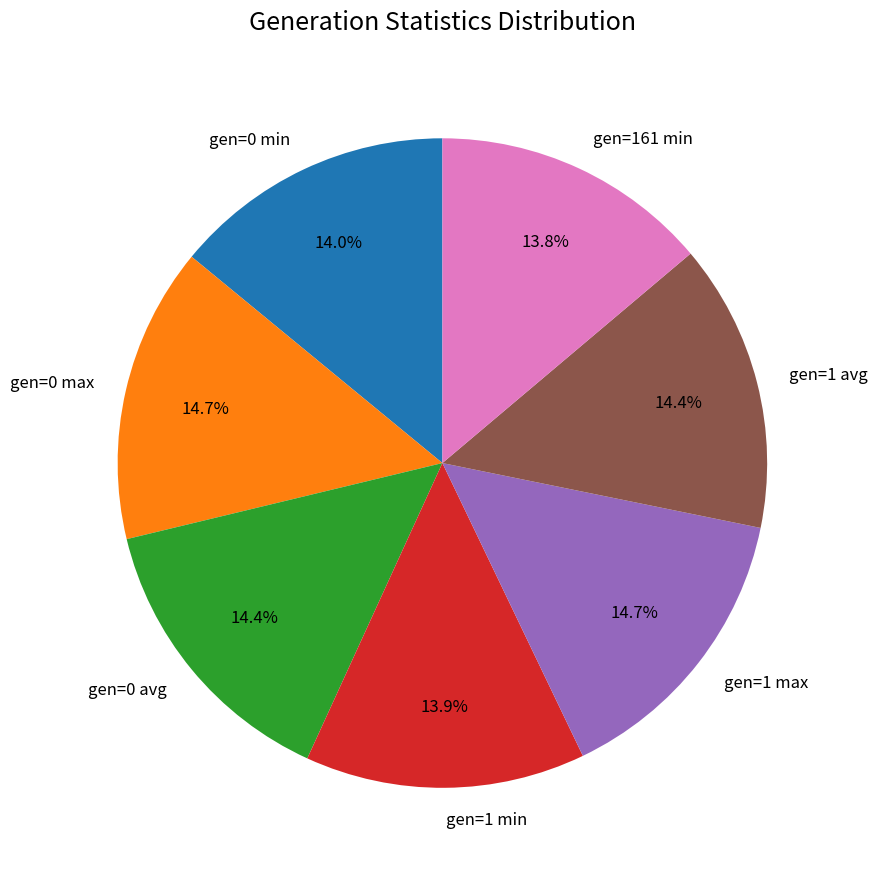

What is the ratio of the value at gen=1 avg to the value at gen=0 max?

1.0